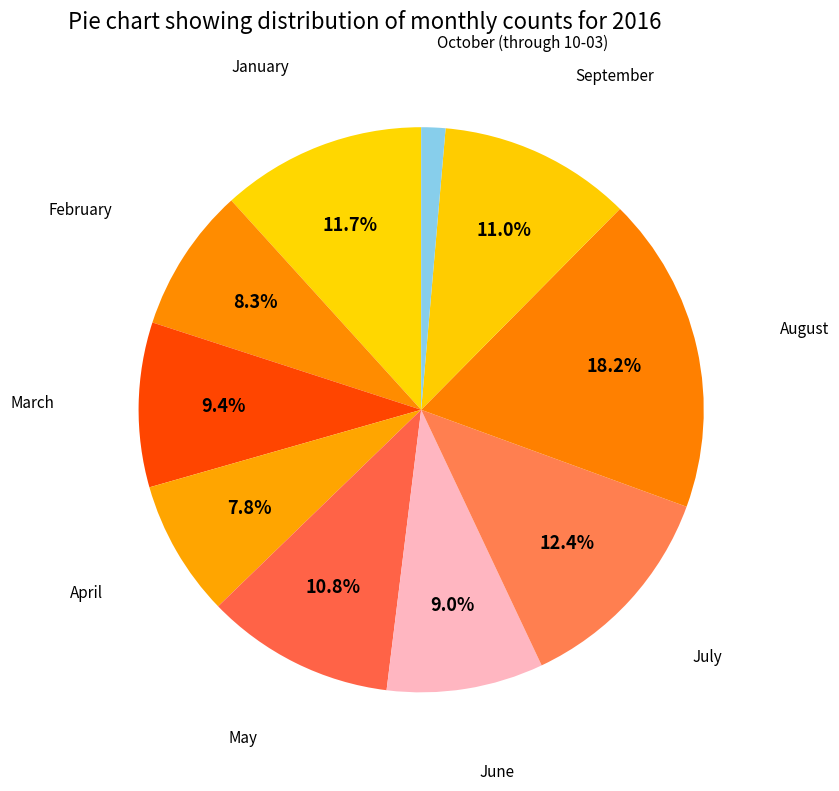

Is April the majority of the pie?

No